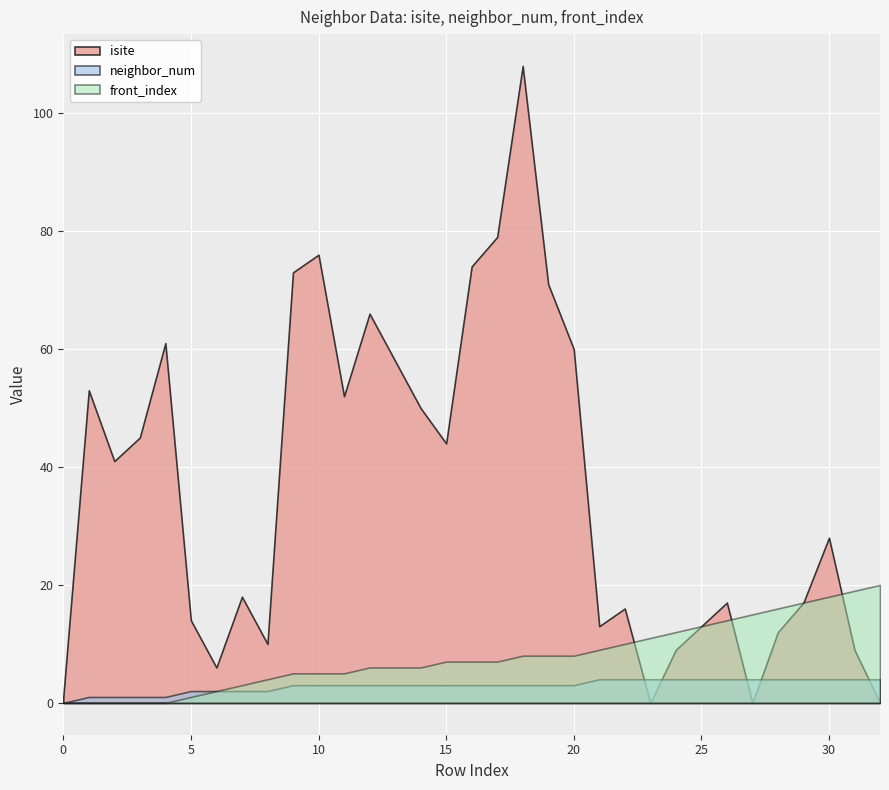

How many lines are shown in the chart?

3